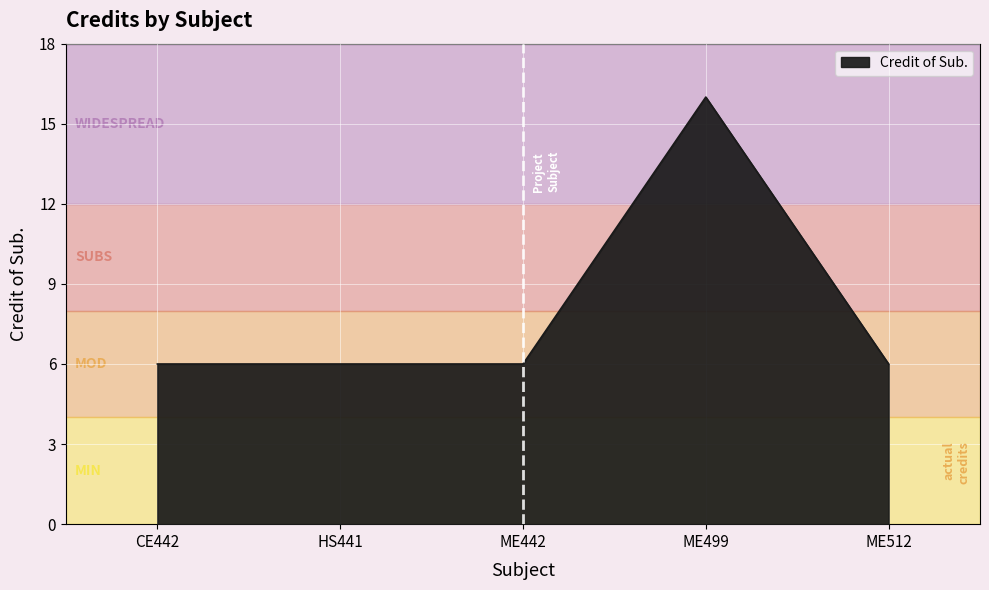

How many lines are shown in the chart?

1